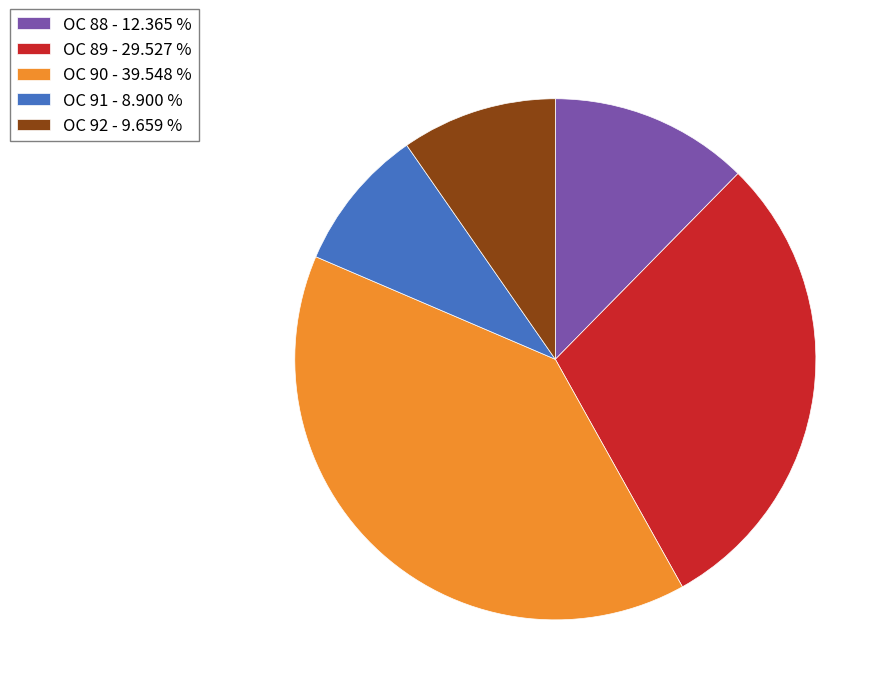

Is the sum of OC 89 - 29.527 % and OC 92 - 9.659 % greater than half?

No